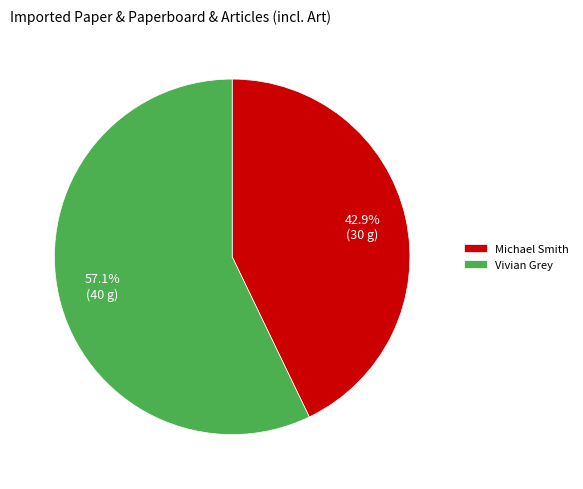

To the nearest percent, what is the combined percentage of Michael Smith and Vivian Grey?

100%